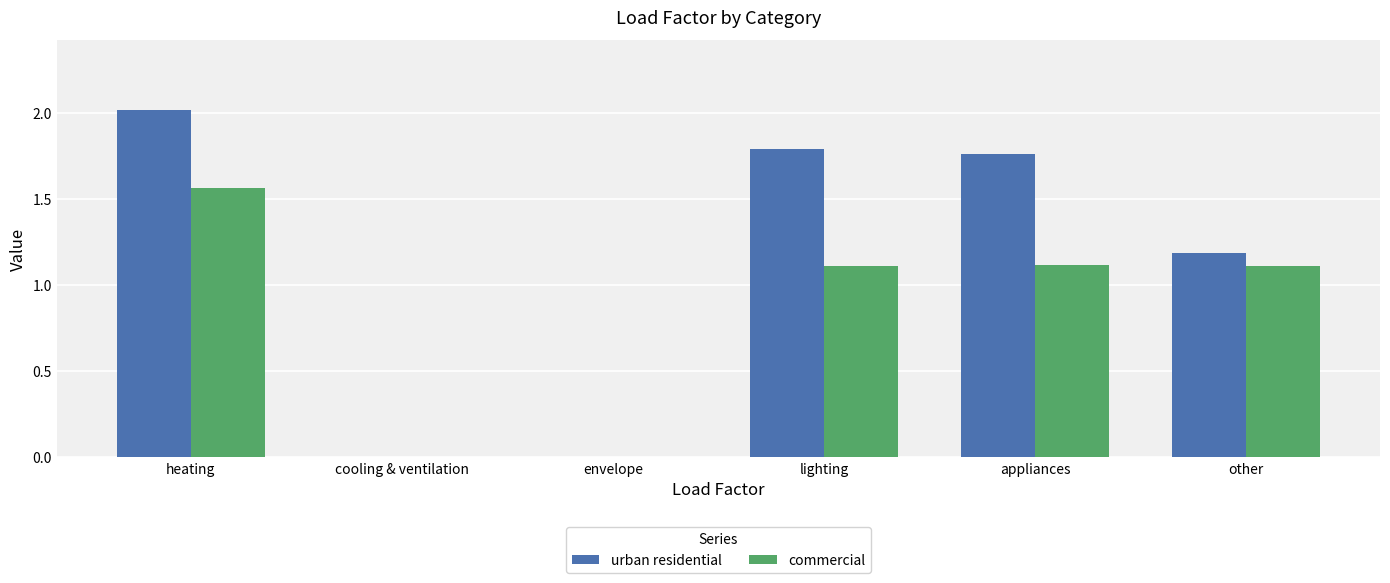

Is it true that commercial equals 1.0 at heating?

False